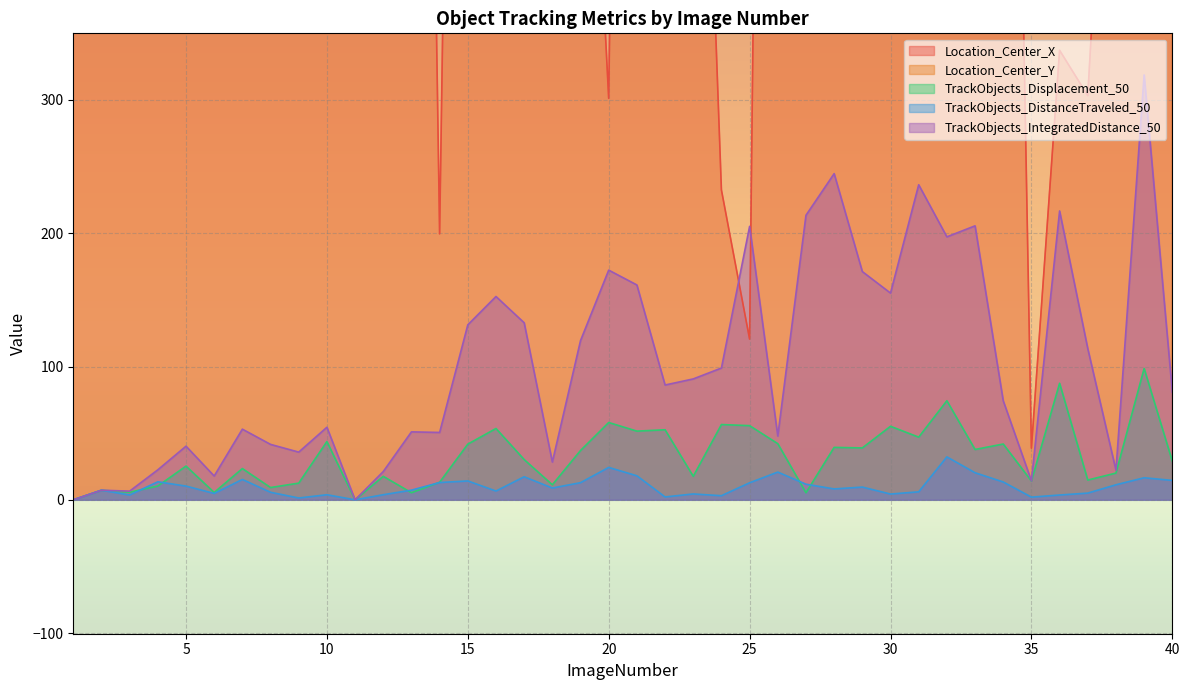

Is it true that Location_Center_X equals 578.1 at 12?

False